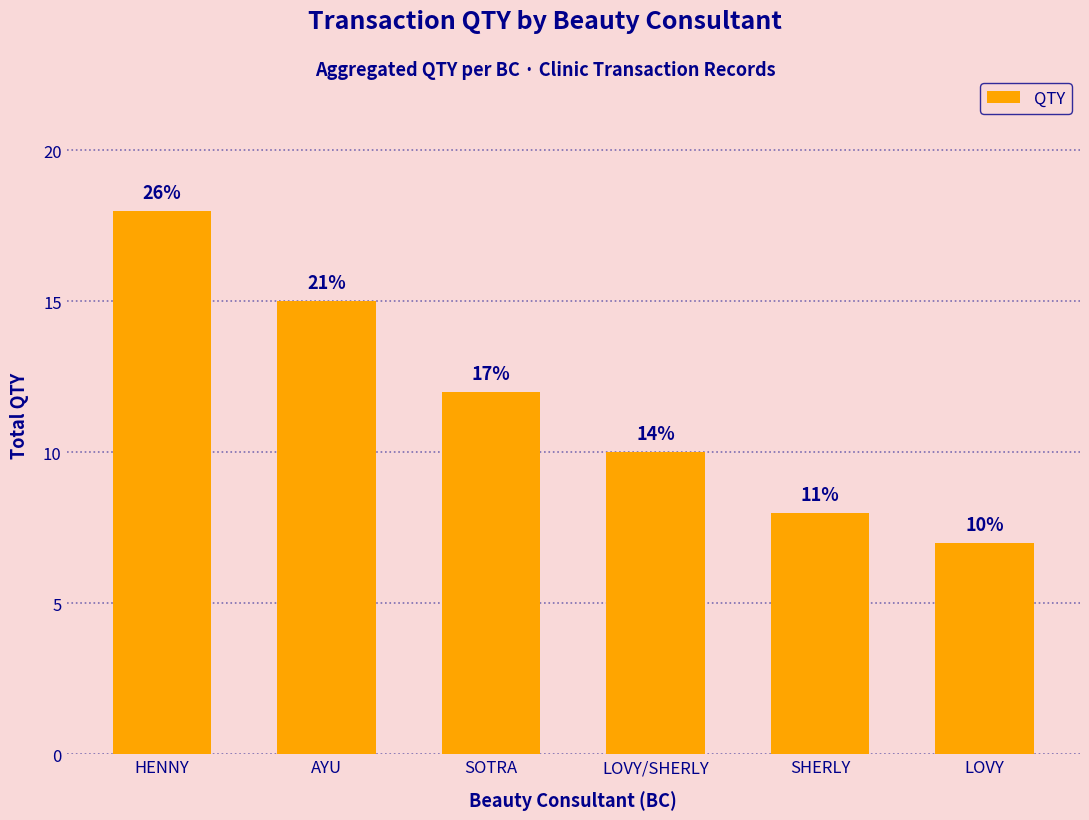

What is the ratio of the value at SHERLY to the value at AYU?

0.5